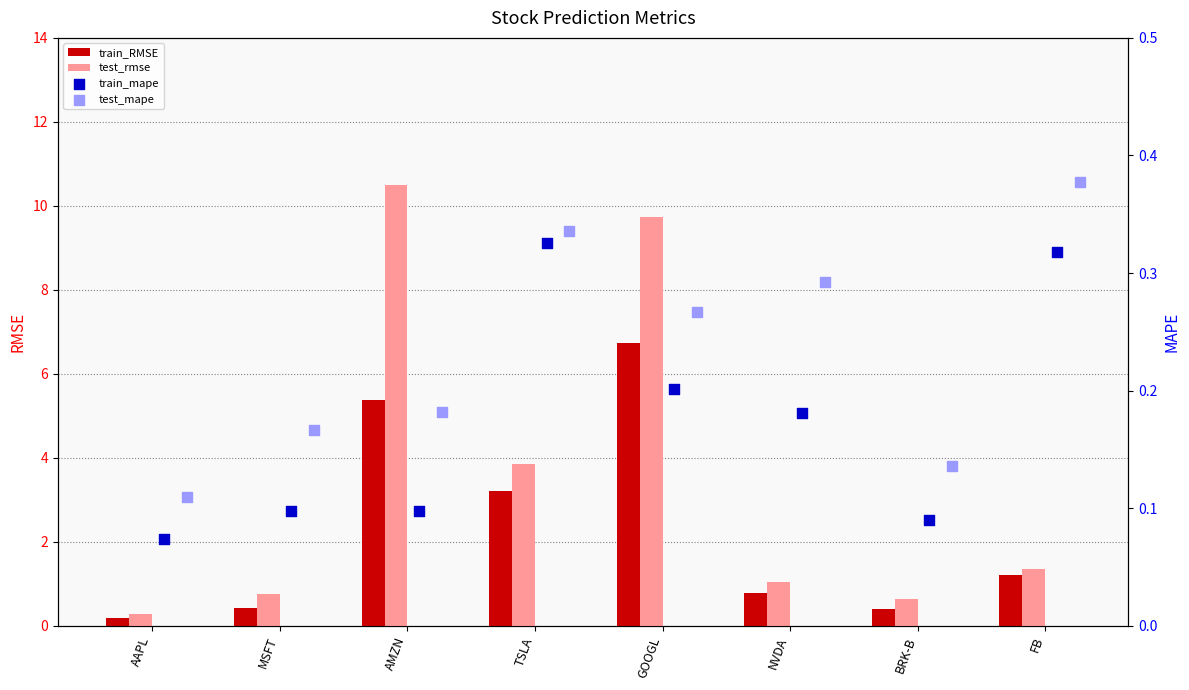

Where is train_RMSE nearest to the value 3?

TSLA